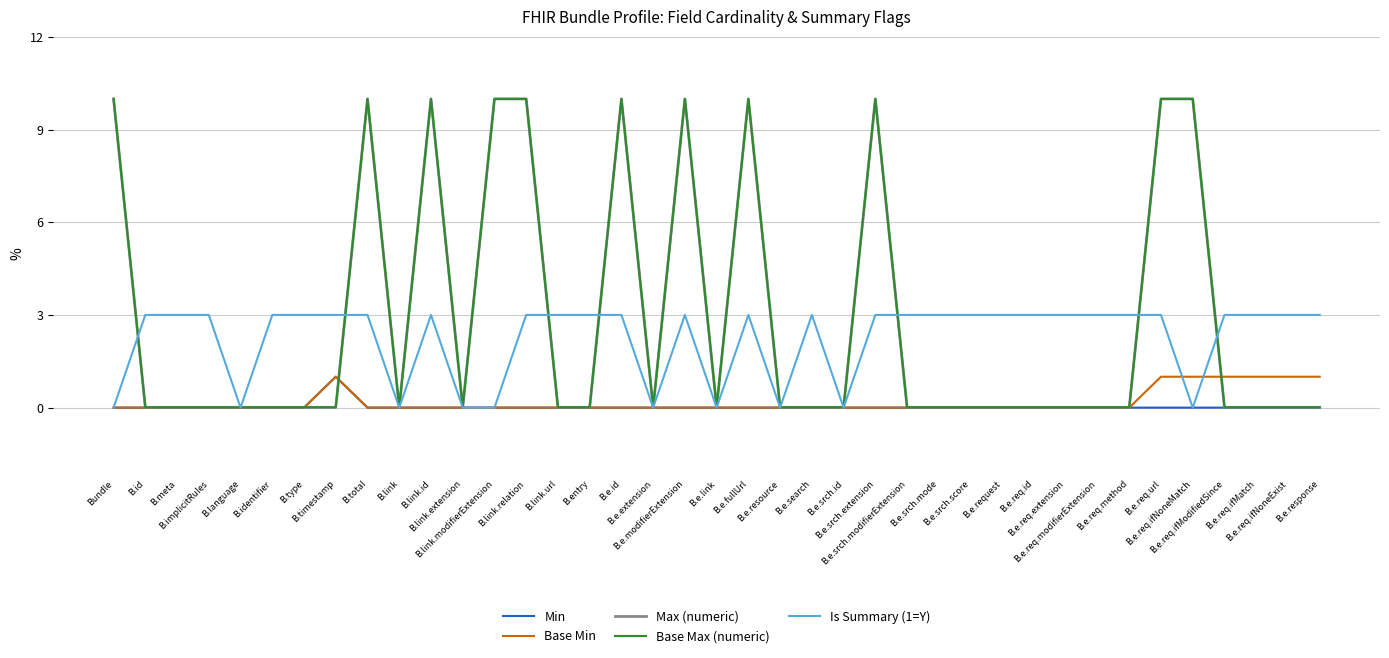

Does the chart display data point markers on the line(s)?

No